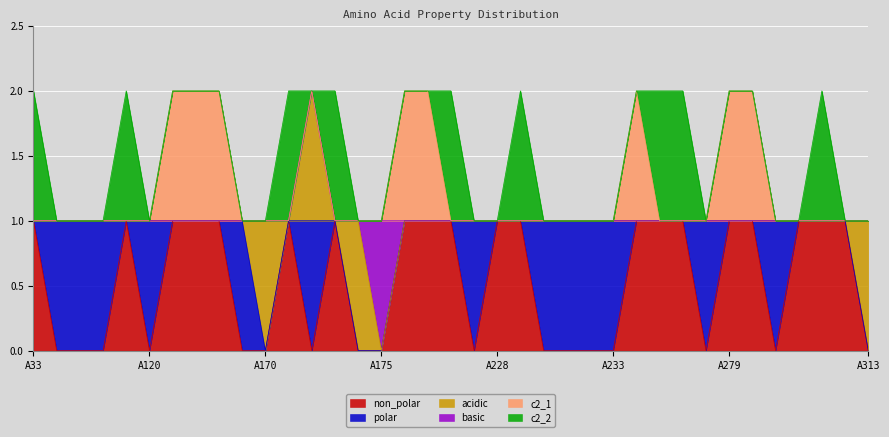

Is it true that non_polar equals 0 at A230?

False